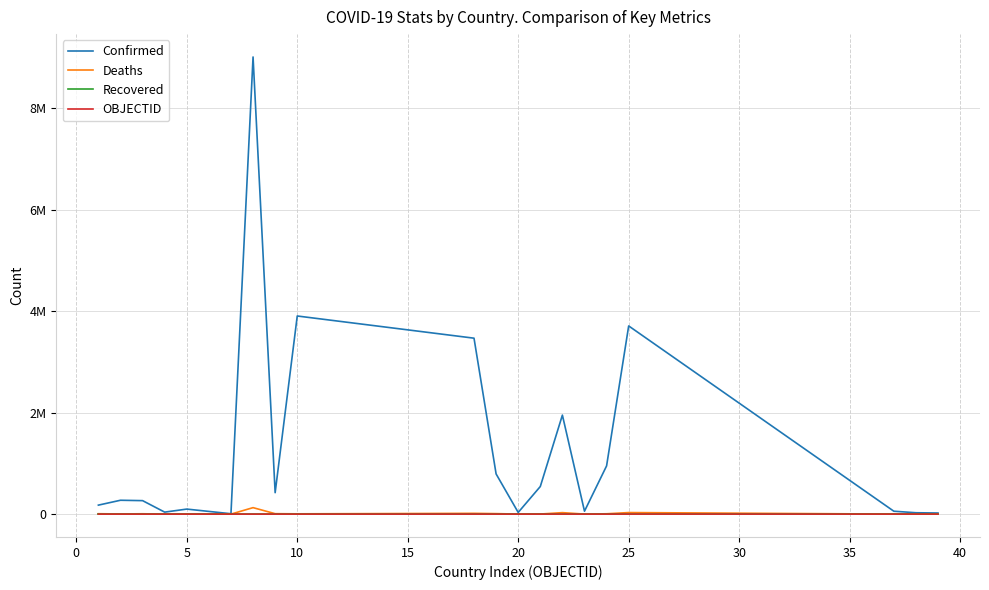

True or false: OBJECTID and Recovered cross at least once.

False